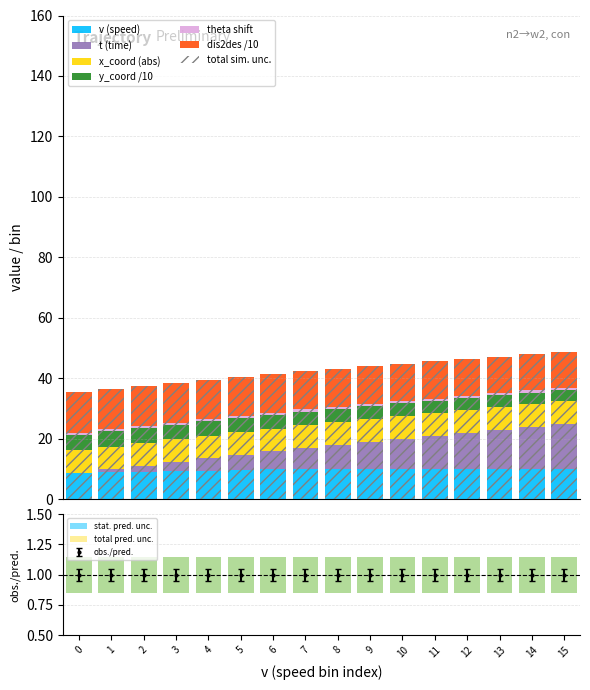

At which category is the sum across all series the highest?

15